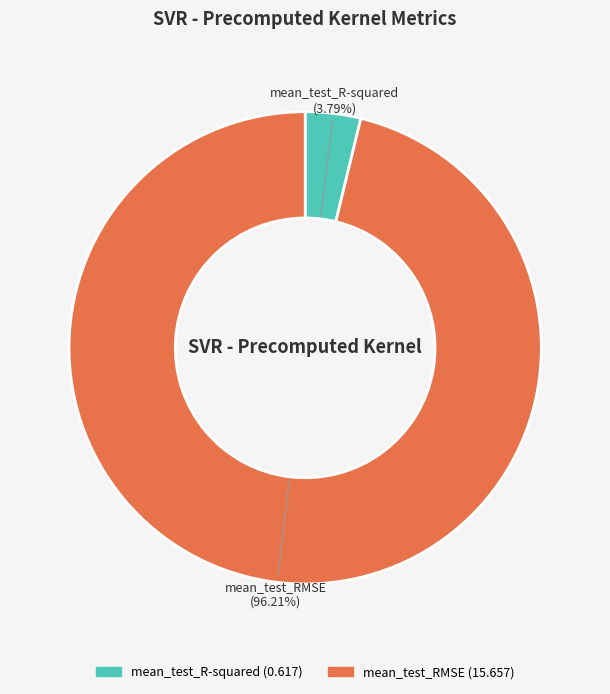

Do mean_test_RMSE and mean_test_R-squared together represent more than half of the pie?

Yes